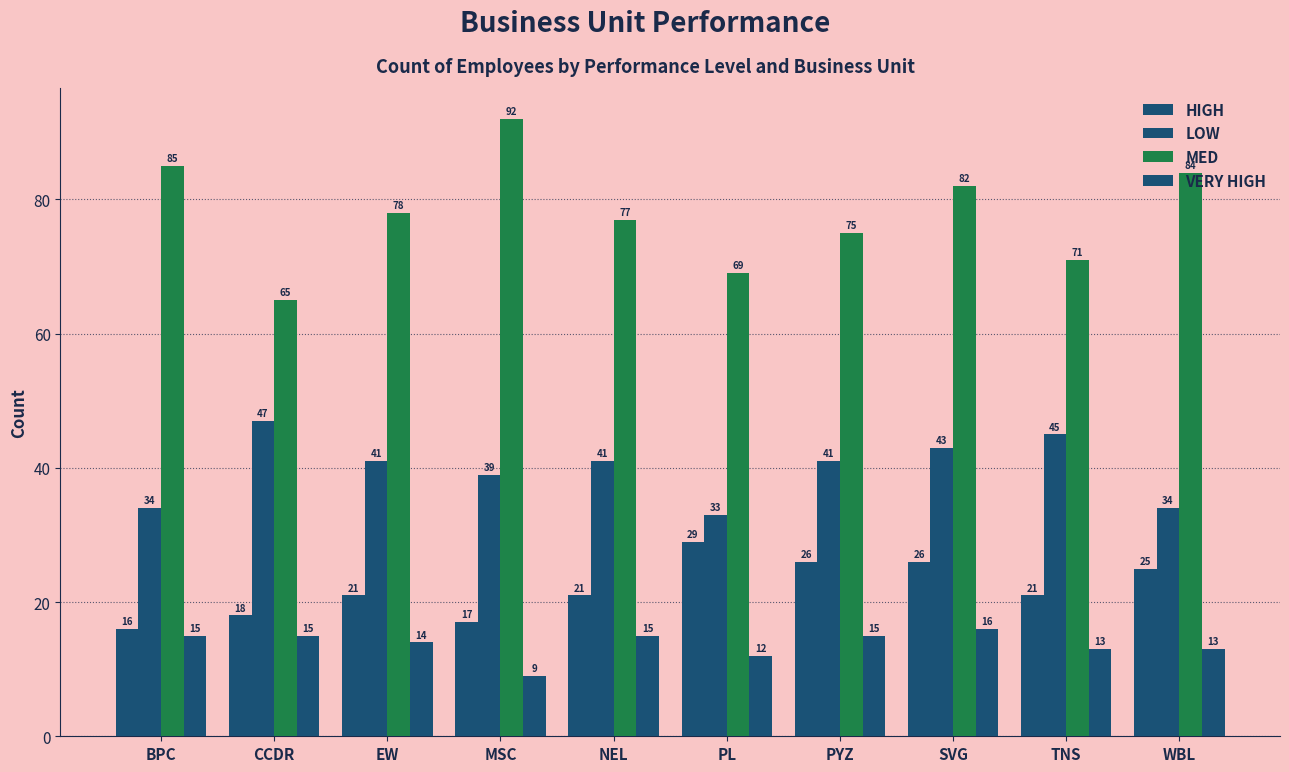

At which category is the sum across all series the highest?

SVG